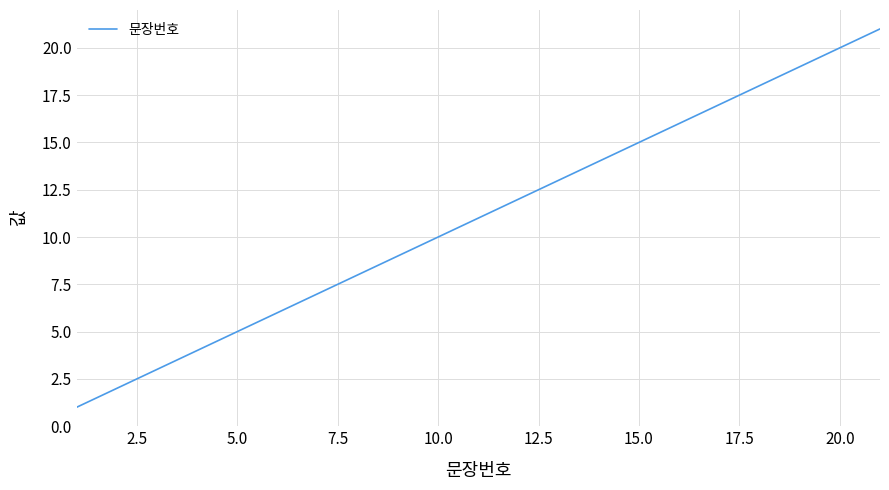

What is the greatest value displayed?

21